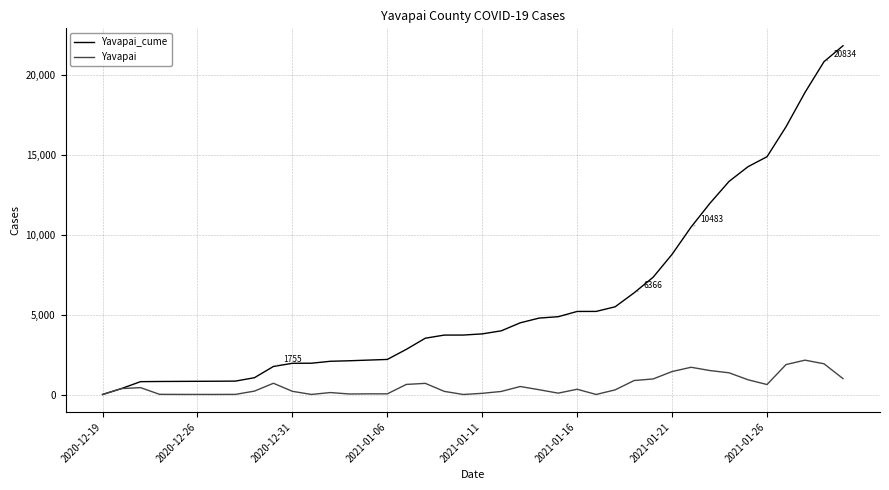

Which series has the widest spread of values?

Yavapai_cume